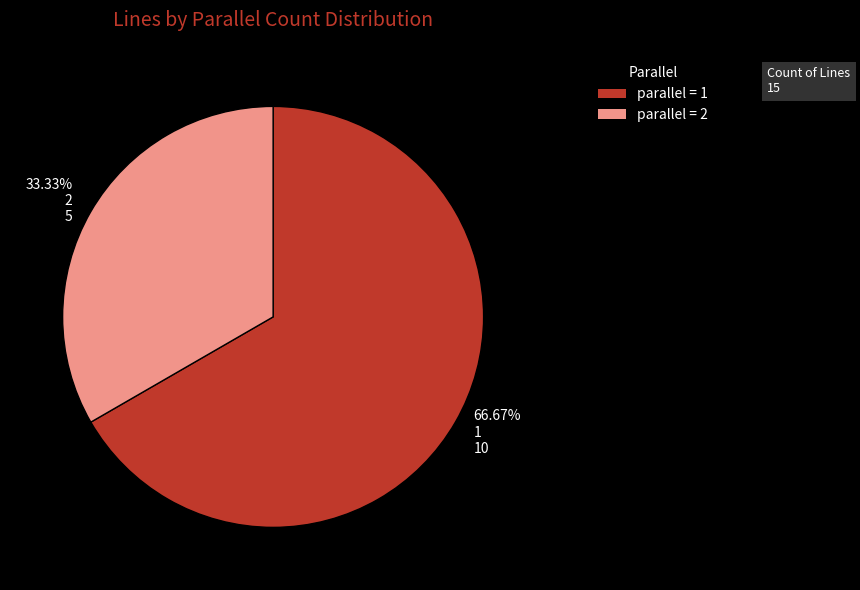

Which slice is the smallest?

33.33% 2 5